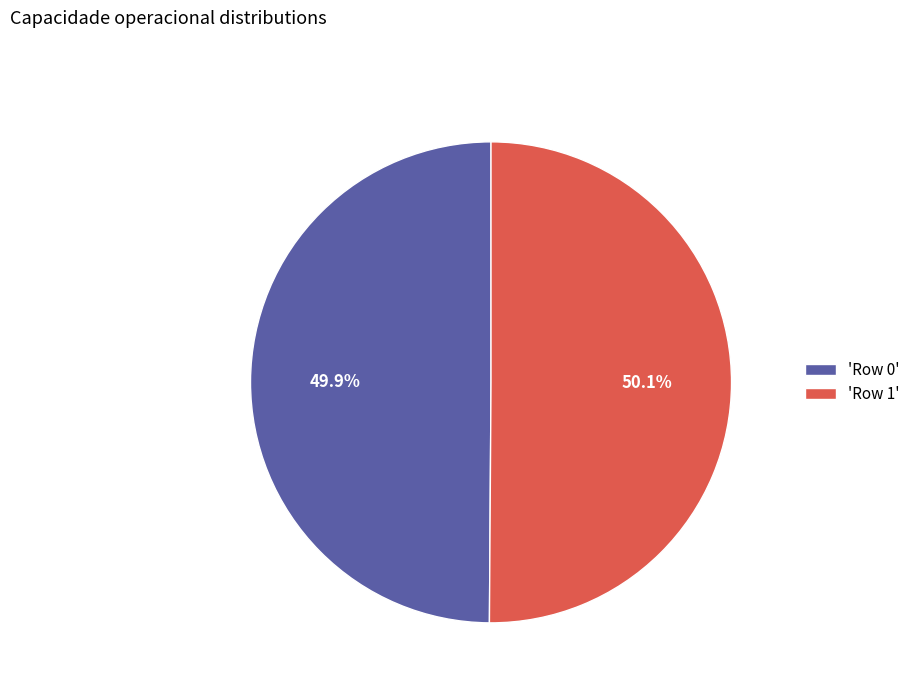

How much of the chart is everything except 'Row 0'?

50.1%